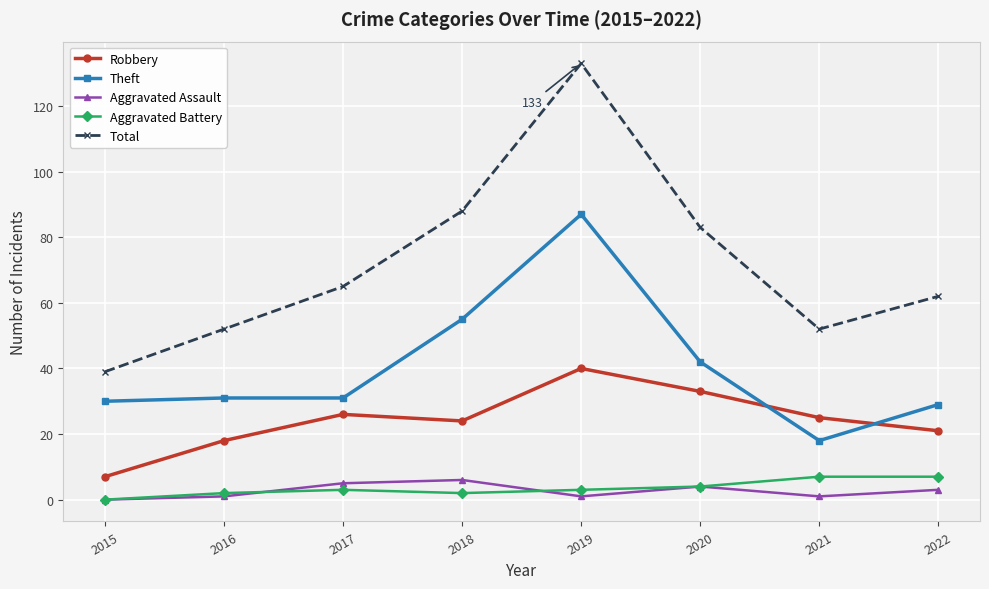

What is the difference between the second highest and minimum values in the Aggravated Battery series?

7